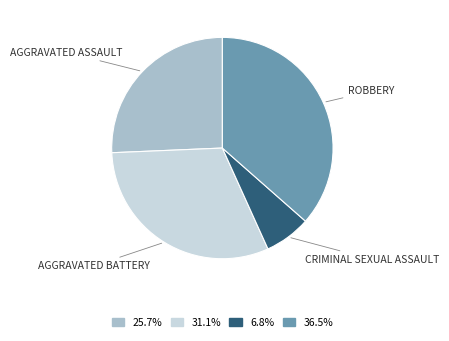

Is there any slice that represents more than half of the pie?

No